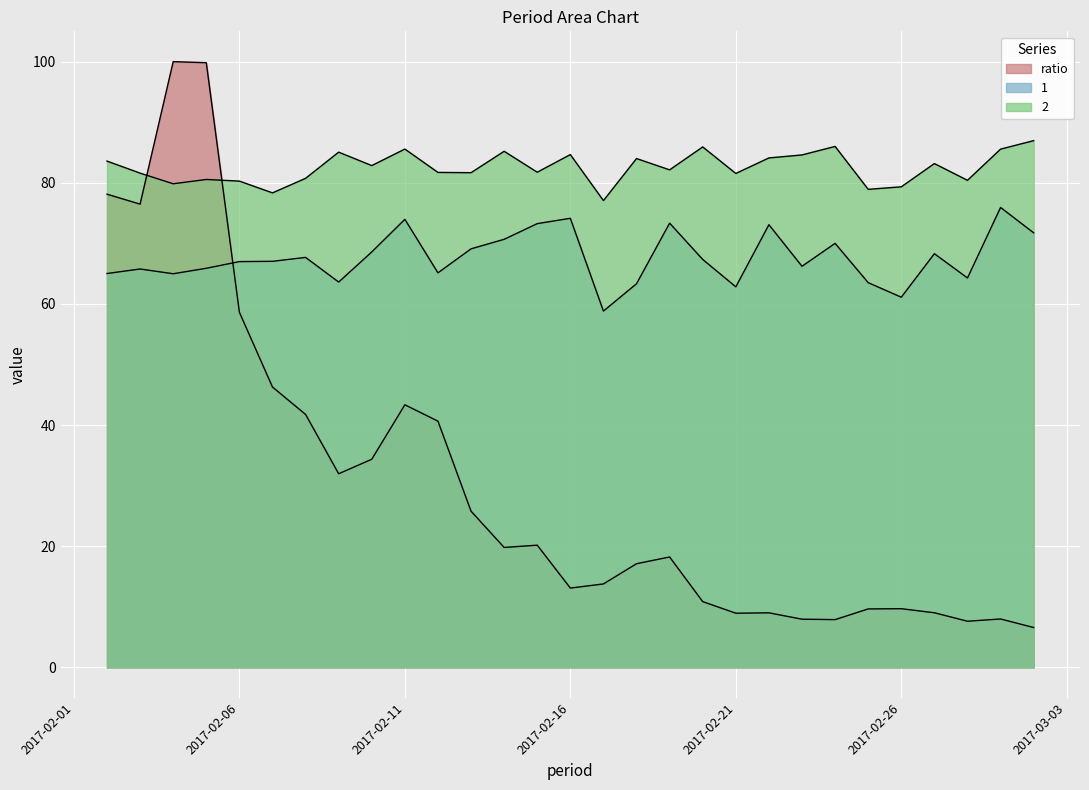

What is the label of the 21st point from the left?

2017-02-22